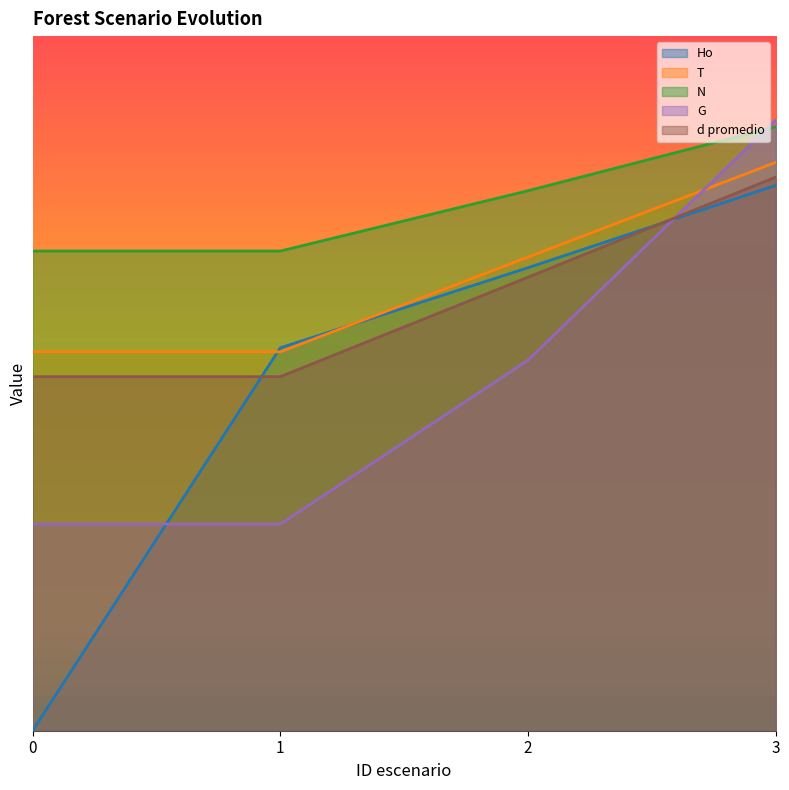

What is the minimum value for d promedio?

560.7